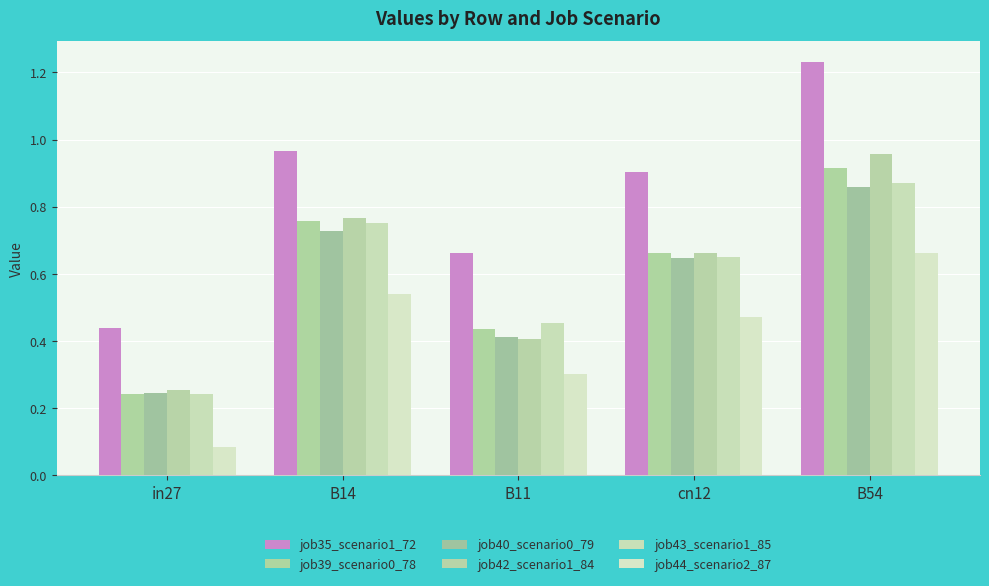

Reading left to right, transcribe all the data shown in this chart.

job35_scenario1_72: 0.4	1.0	0.7	0.9	1.2
job39_scenario0_78: 0.2	0.8	0.4	0.7	0.9
job40_scenario0_79: 0.2	0.7	0.4	0.6	0.9
job42_scenario1_84: 0.3	0.8	0.4	0.7	1.0
job43_scenario1_85: 0.2	0.8	0.5	0.6	0.9
job44_scenario2_87: 0.1	0.5	0.3	0.5	0.7